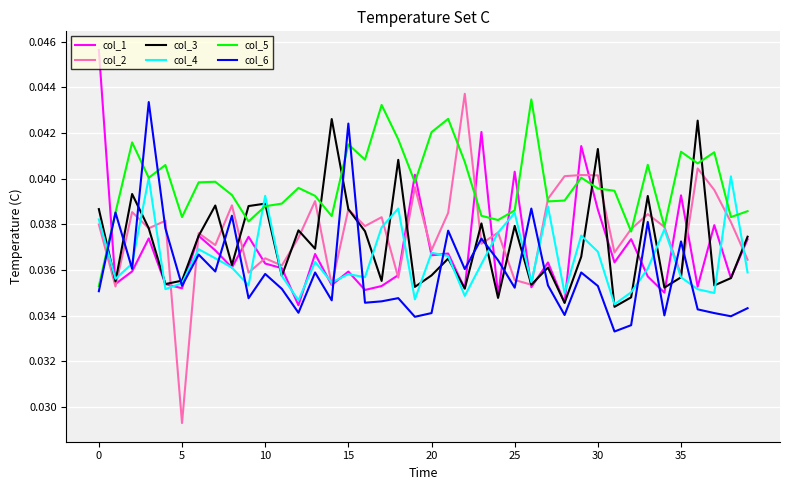

Which series has the largest range (max minus min)?

col_2